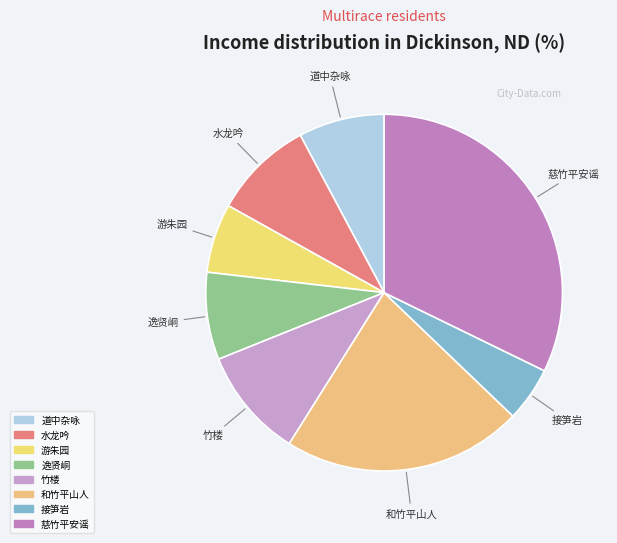

Is there a majority slice in this chart?

No